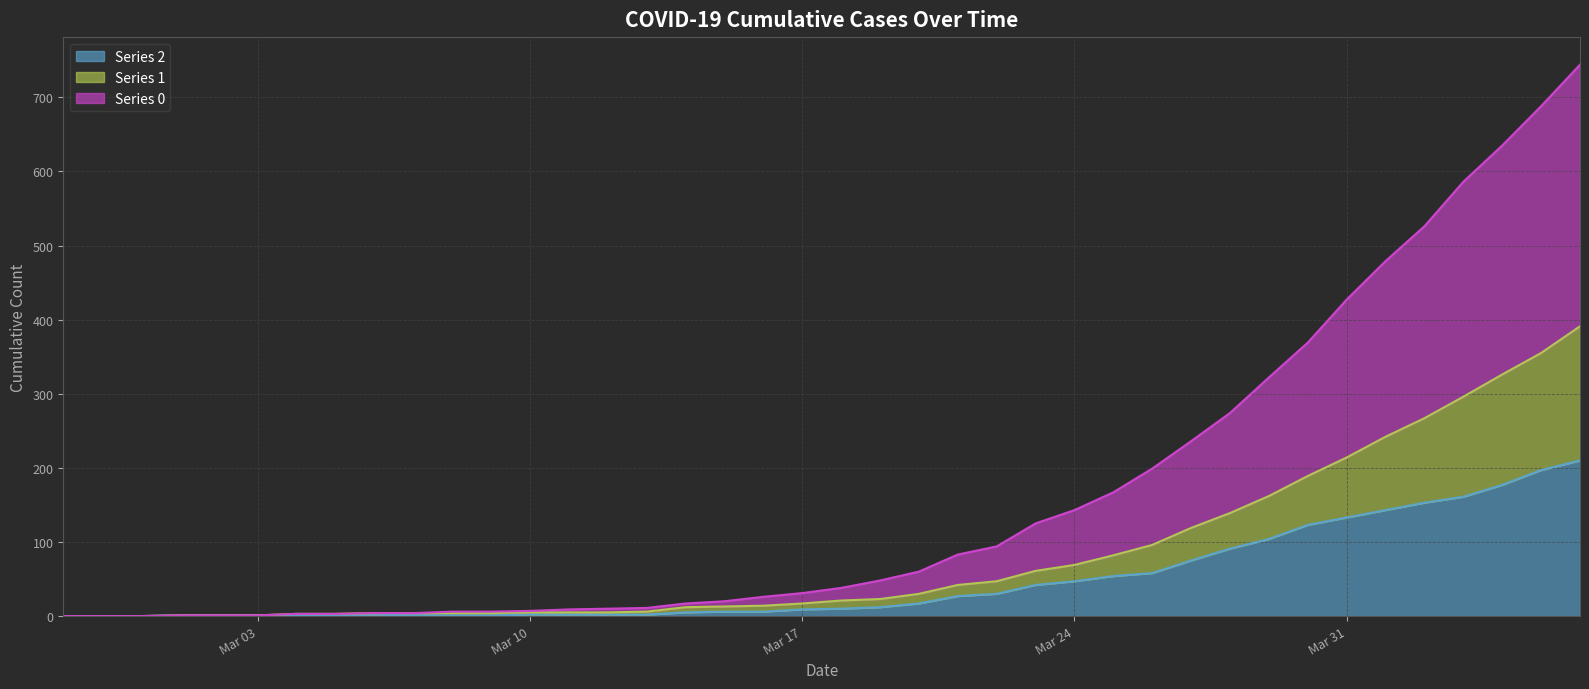

Reading left to right, what are all the values shown in this chart?

col_2: 0	0	0	1	1	1	1	1	2	1	1	1	2	2	2	2	5	6	6	9	10	12	17	27	30	42	47	54	58	75	91	104	123	133	143	153	161	177	197	210
col_1: 0	0	0	1	1	1	3	3	4	4	4	4	5	5	5	6	12	13	14	17	21	23	30	42	47	61	69	82	96	119	139	162	189	214	242	267	296	326	355	391
col_0: 0	0	0	1	1	1	3	3	4	4	6	6	7	9	10	11	17	20	26	31	38	48	60	83	94	125	143	167	199	236	274	322	369	427	479	526	586	635	688	744